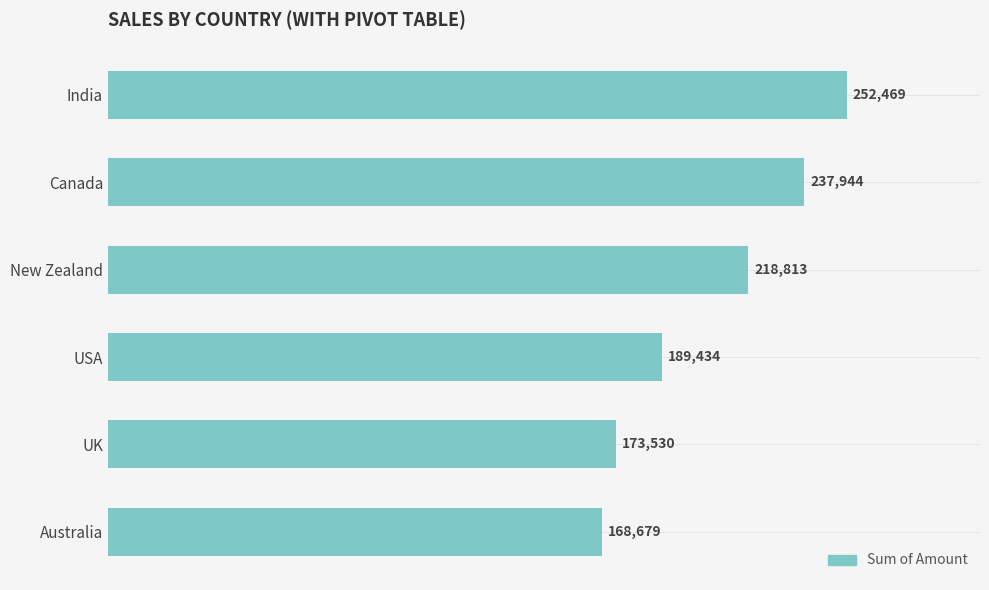

Reading bottom to top, what are all the values shown in this chart?

168679	173530	189434	218813	237944	252469